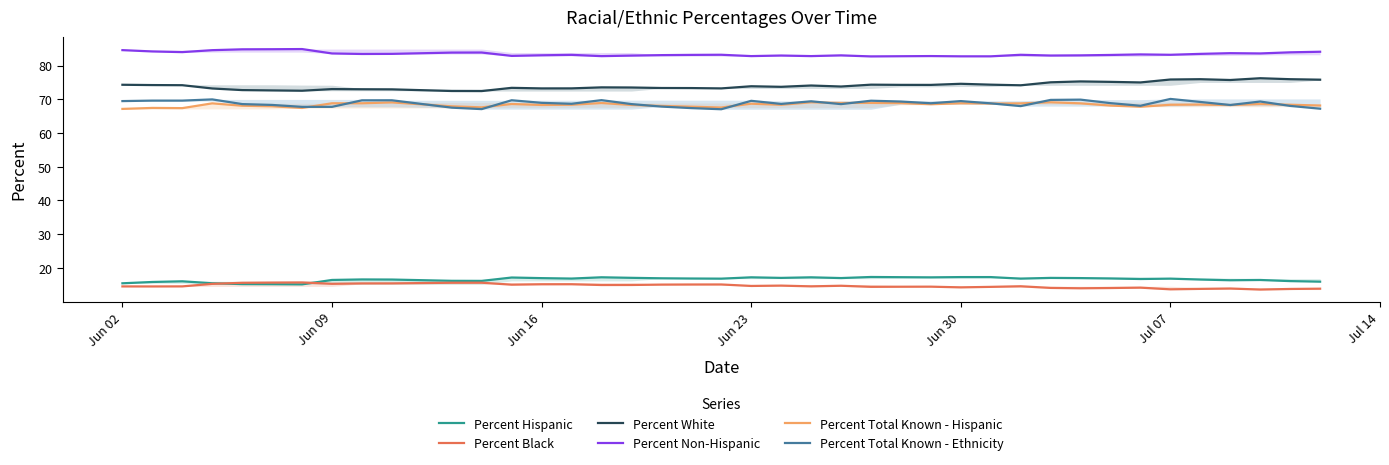

Where does the Percent White series first go above 74?

Jun 02